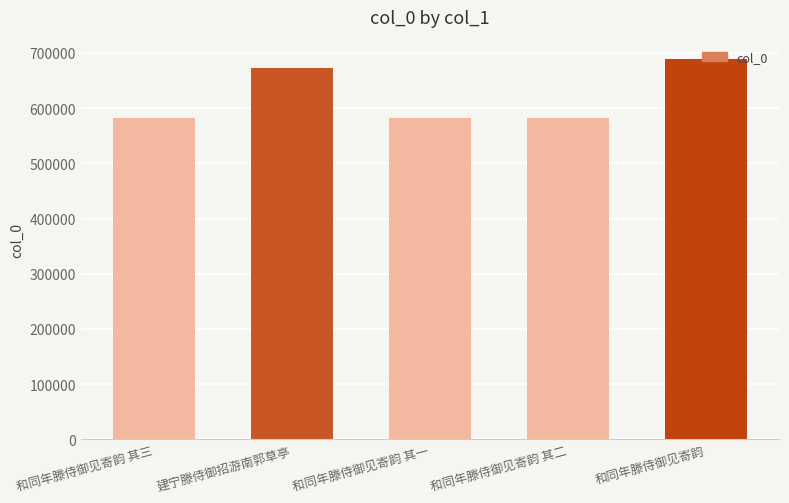

What is the ratio of the value at 建宁滕侍御招游南郭草亭 to the value at 和同年滕侍御见寄韵?

1.0